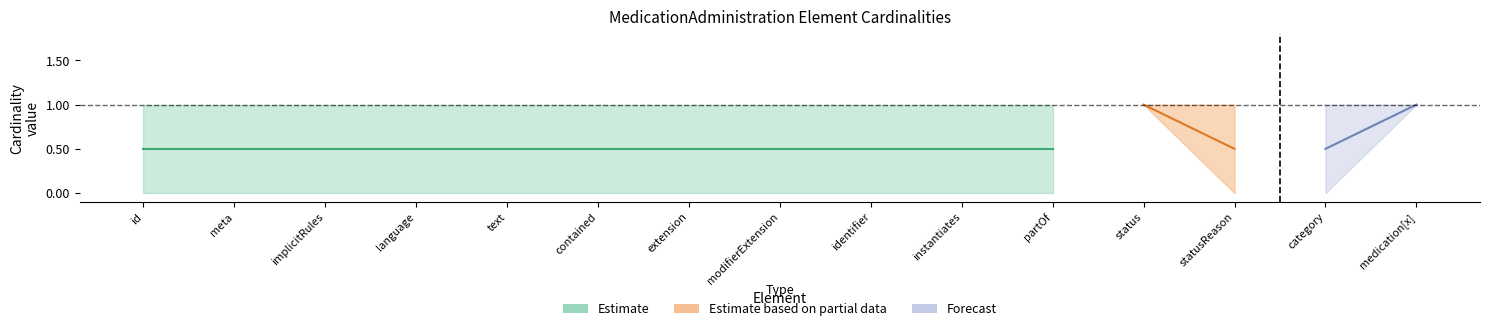

What position from the right is MedicationAdministration.id?

15